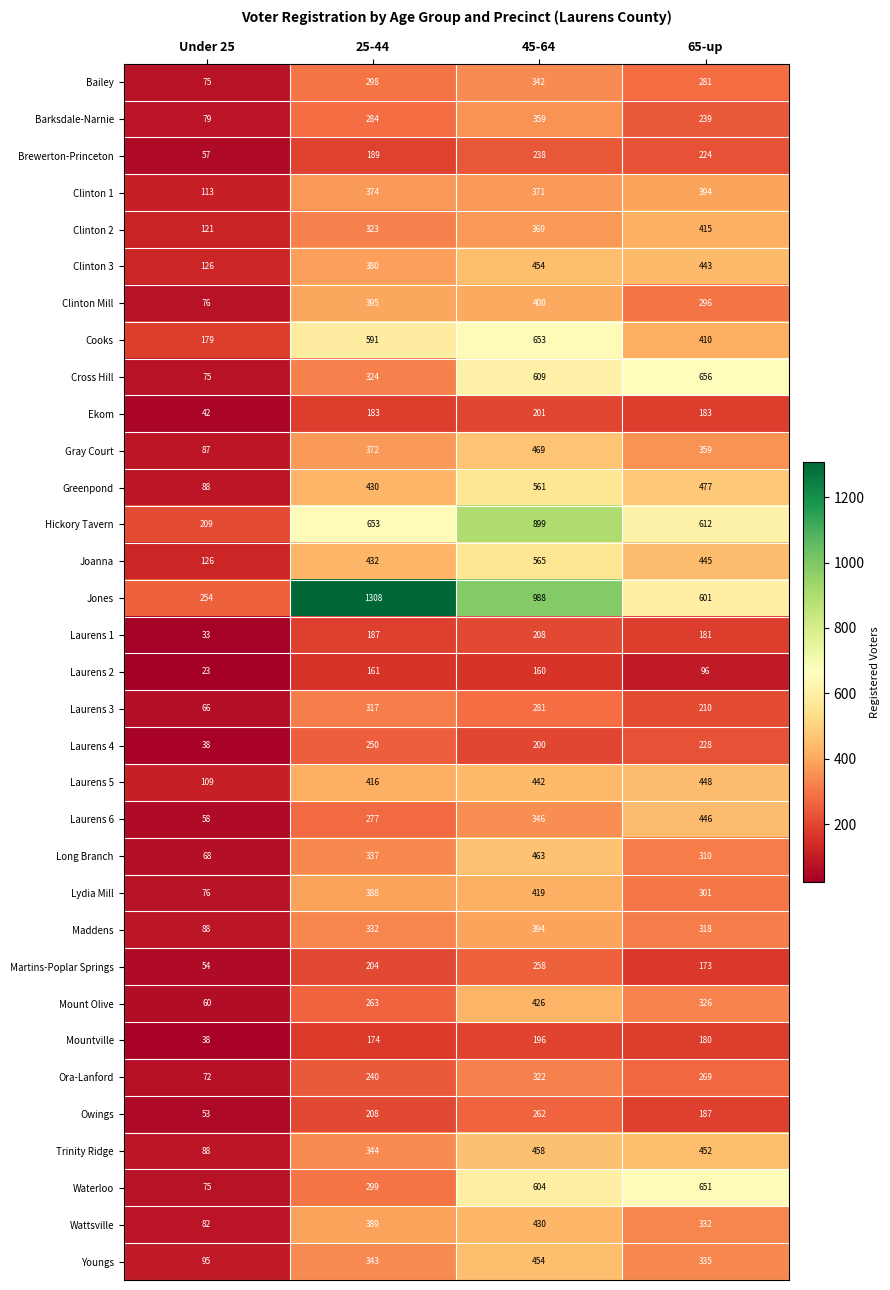

Read the Lydia Mill value at Under 25.

76